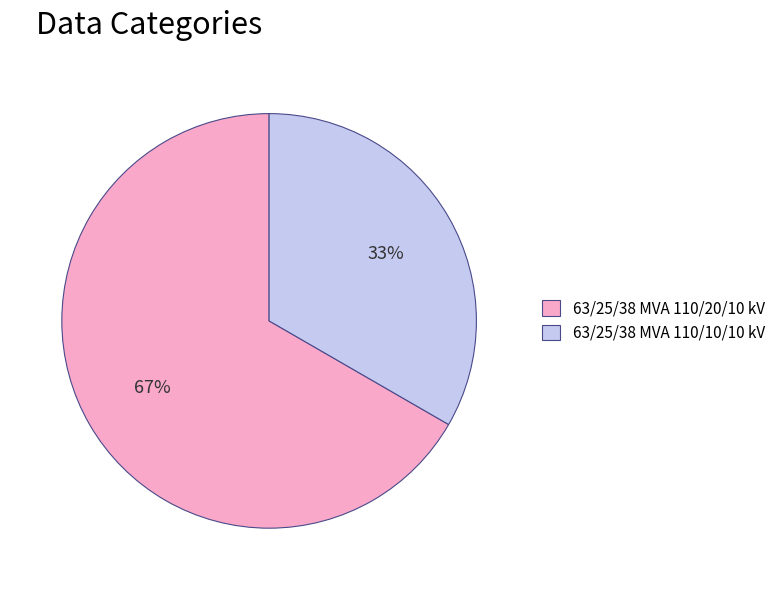

Rank the categories by value from lowest to highest.

63/25/38 MVA 110/10/10 kV, 63/25/38 MVA 110/20/10 kV